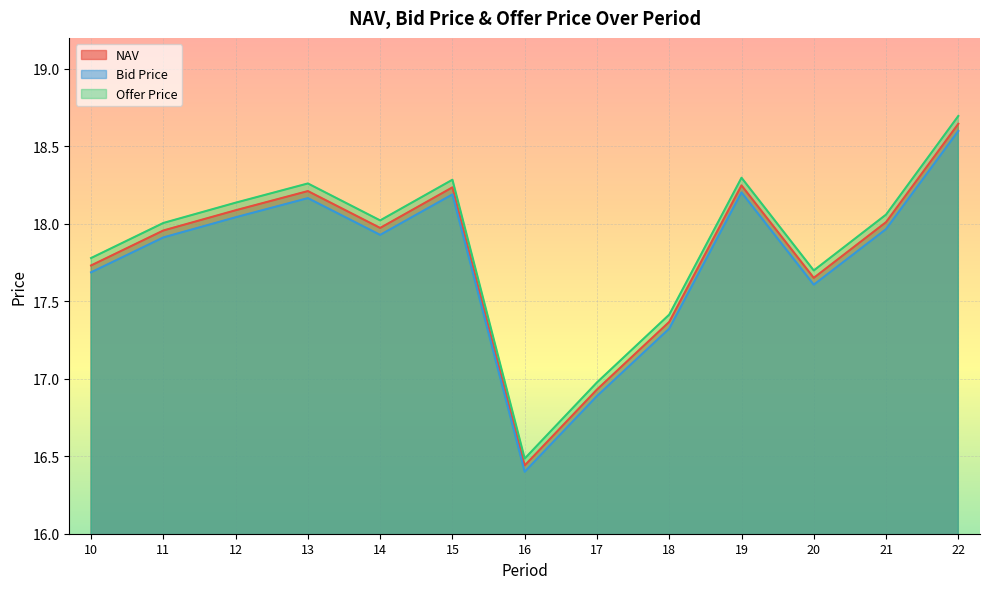

Rank the series by their average value, from lowest to highest.

Bid Price, NAV, Offer Price